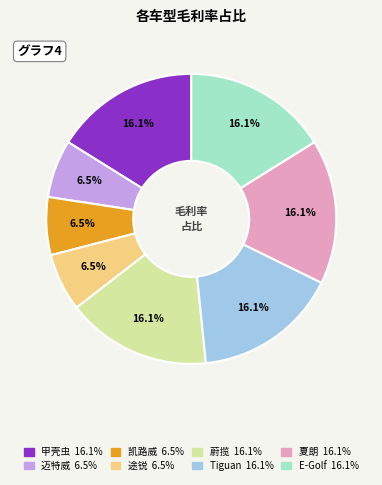

To the nearest percent, what is the combined percentage of 蔚揽 and 甲壳虫?

32%